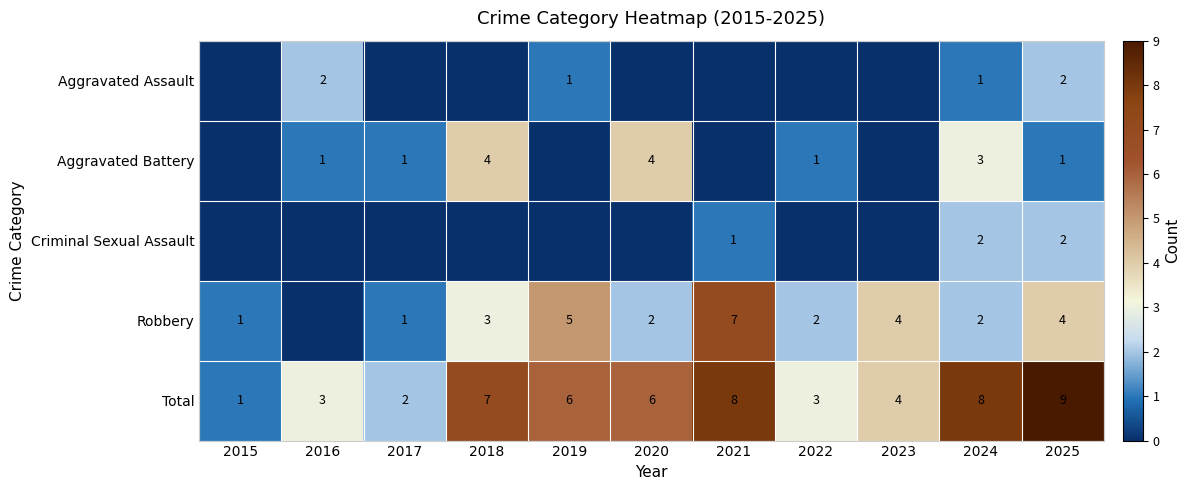

Is it true that Total equals 8 at 2021?

True